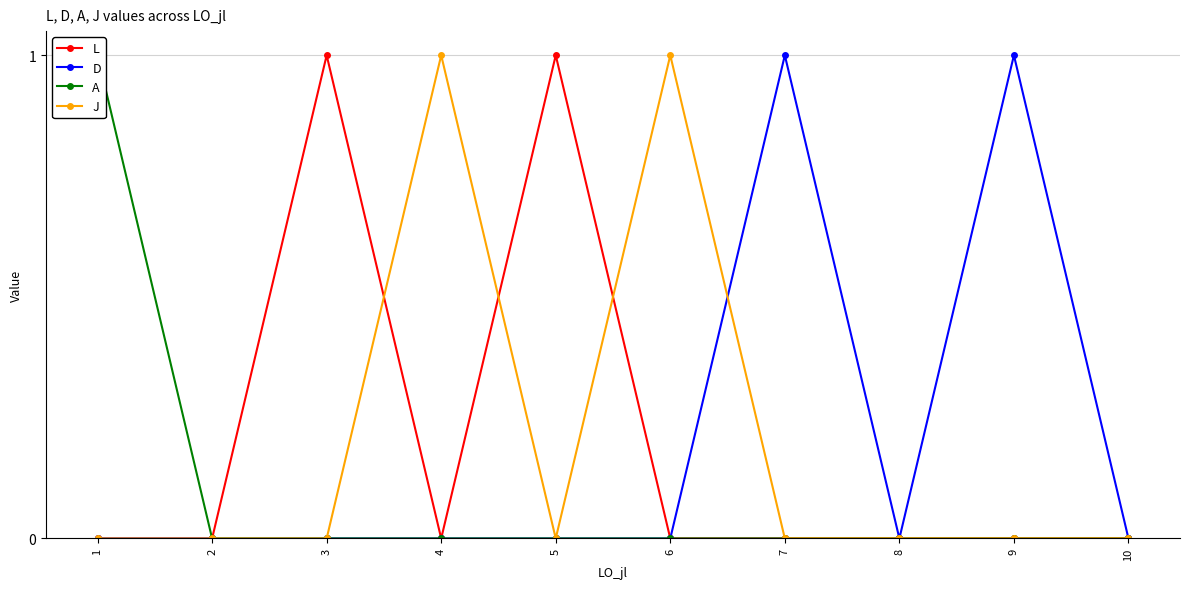

The J series shows 0 at 3. True or false?

True